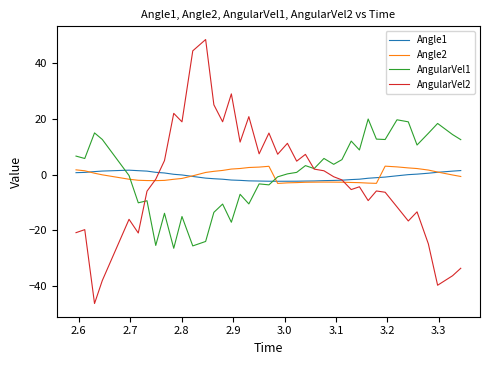

What is the maximum value for AngularVel2?

48.6